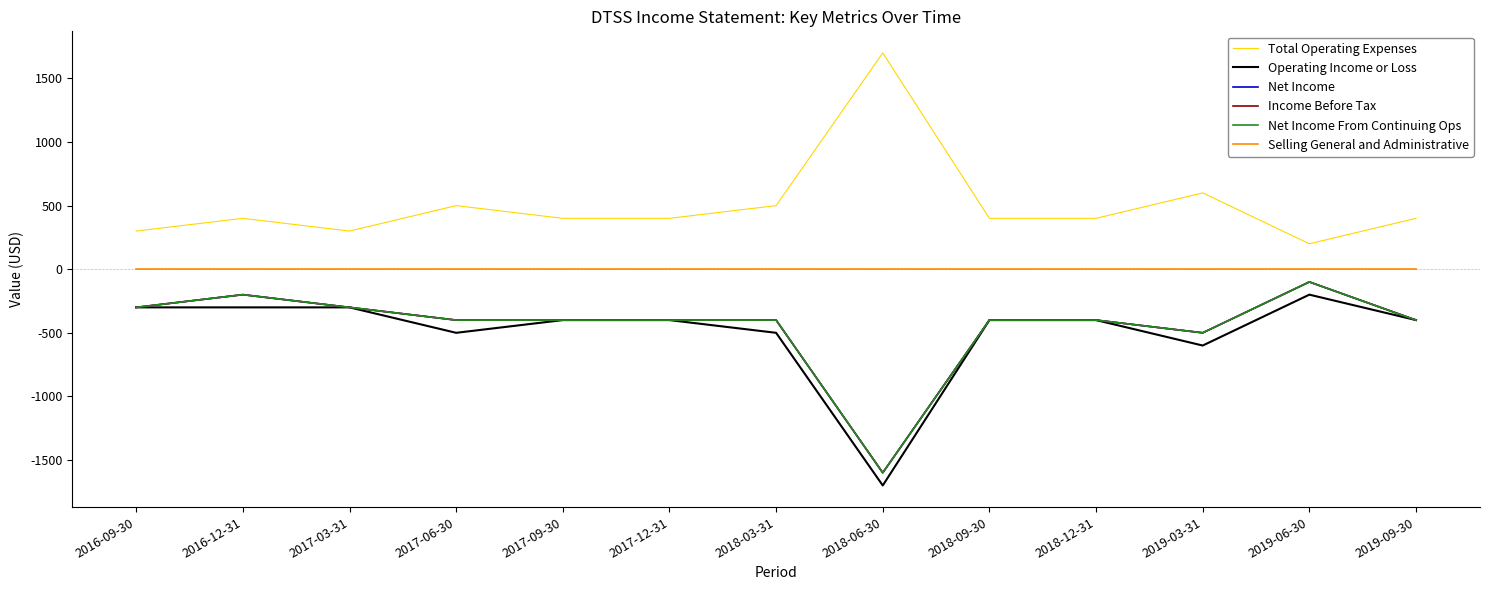

Reading left to right, list all the values displayed in this chart.

Total Operating Expenses: 300	400	300	500	400	400	500	1700	400	400	600	200	400
Operating Income or Loss: -300	-300	-300	-500	-400	-400	-500	-1700	-400	-400	-600	-200	-400
Net Income: -300	-200	-300	-400	-400	-400	-400	-1600	-400	-400	-500	-100	-400
Income Before Tax: -300	-200	-300	-400	-400	-400	-400	-1600	-400	-400	-500	-100	-400
Net Income From Continuing Ops: -300	-200	-300	-400	-400	-400	-400	-1600	-400	-400	-500	-100	-400
Selling General and Administrative: 0	0	0	0	0	0	0	0	0	0	0	0	0